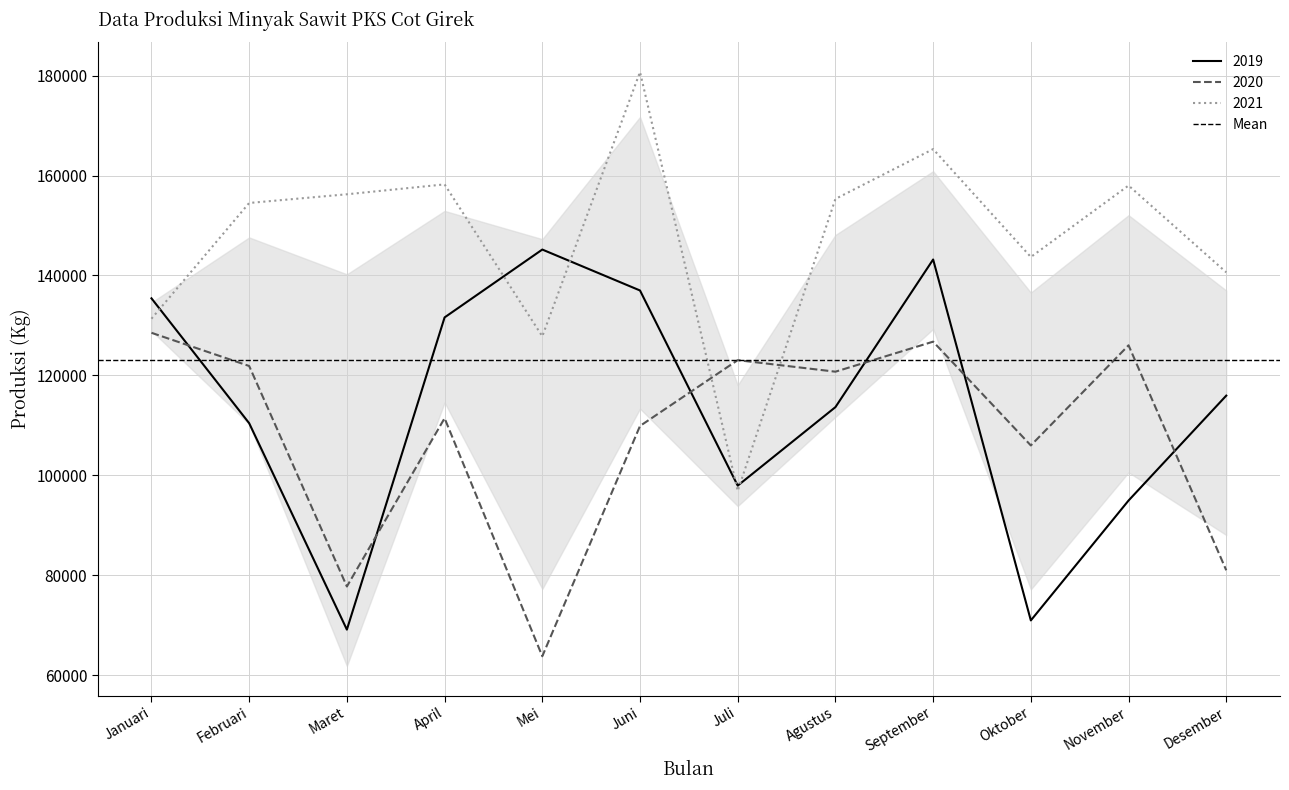

What is the label of the 1st point from the right?

Desember